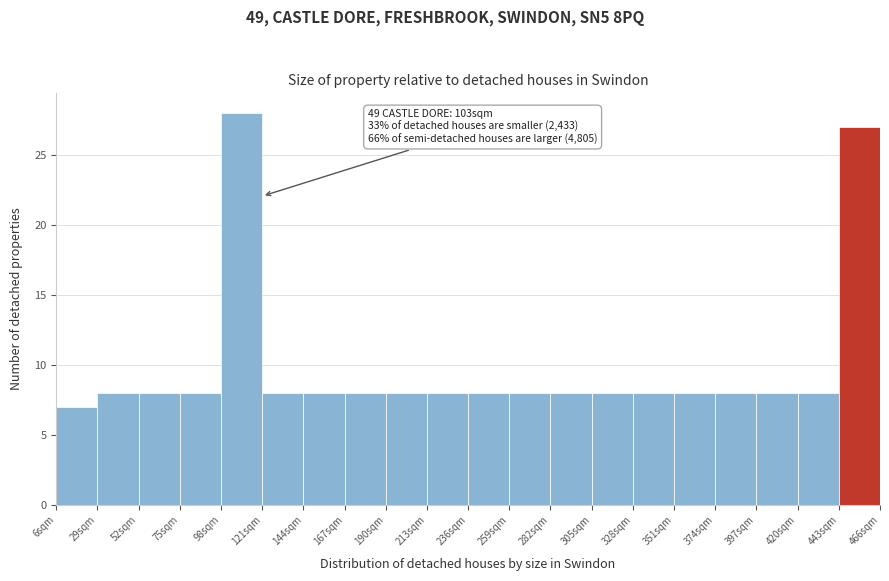

Which range on the x-axis has the tallest bar?

98 to 121